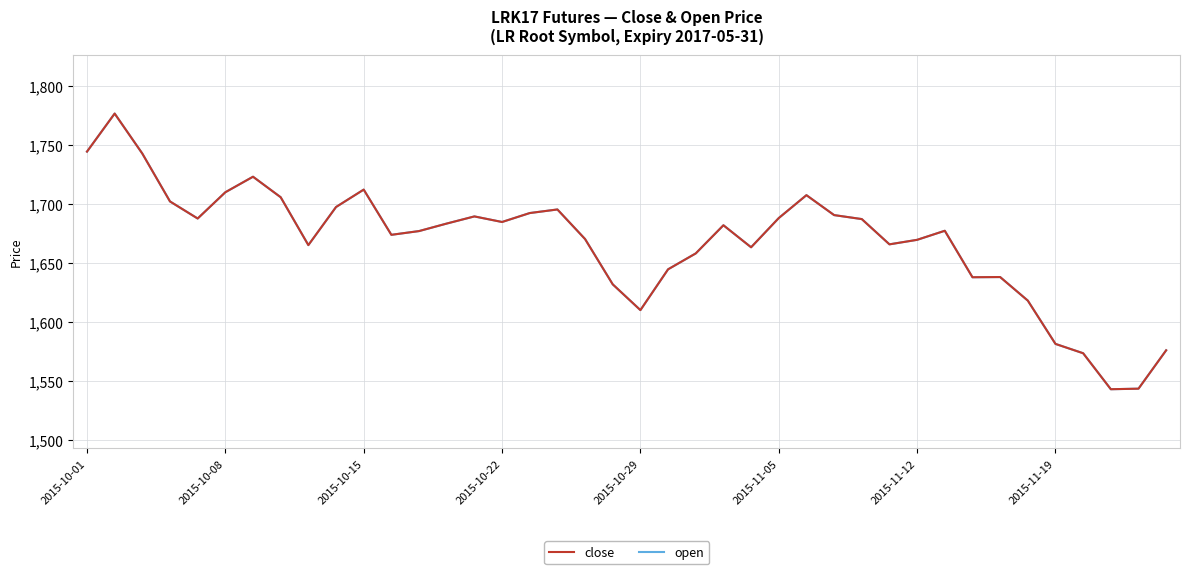

Rank the series by their maximum value, from lowest to highest.

close, open